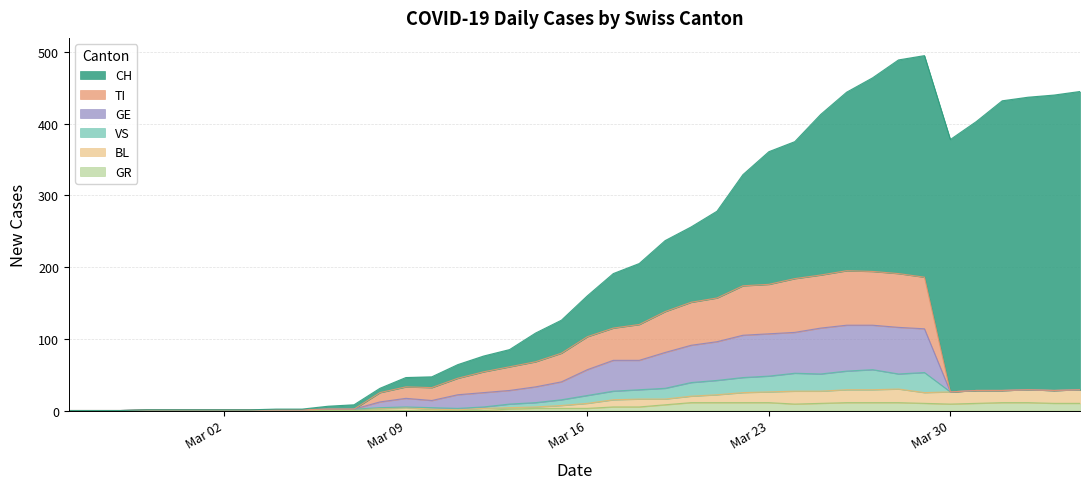

What position from the right is 2020-02-28?

37